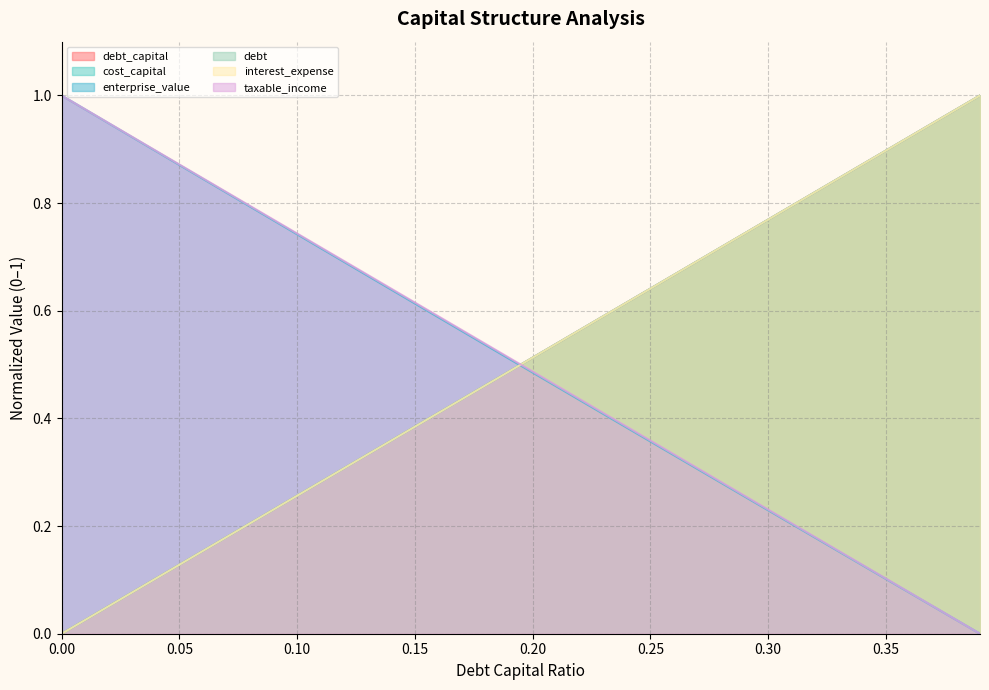

What is the maximum value for cost_capital?

1.0